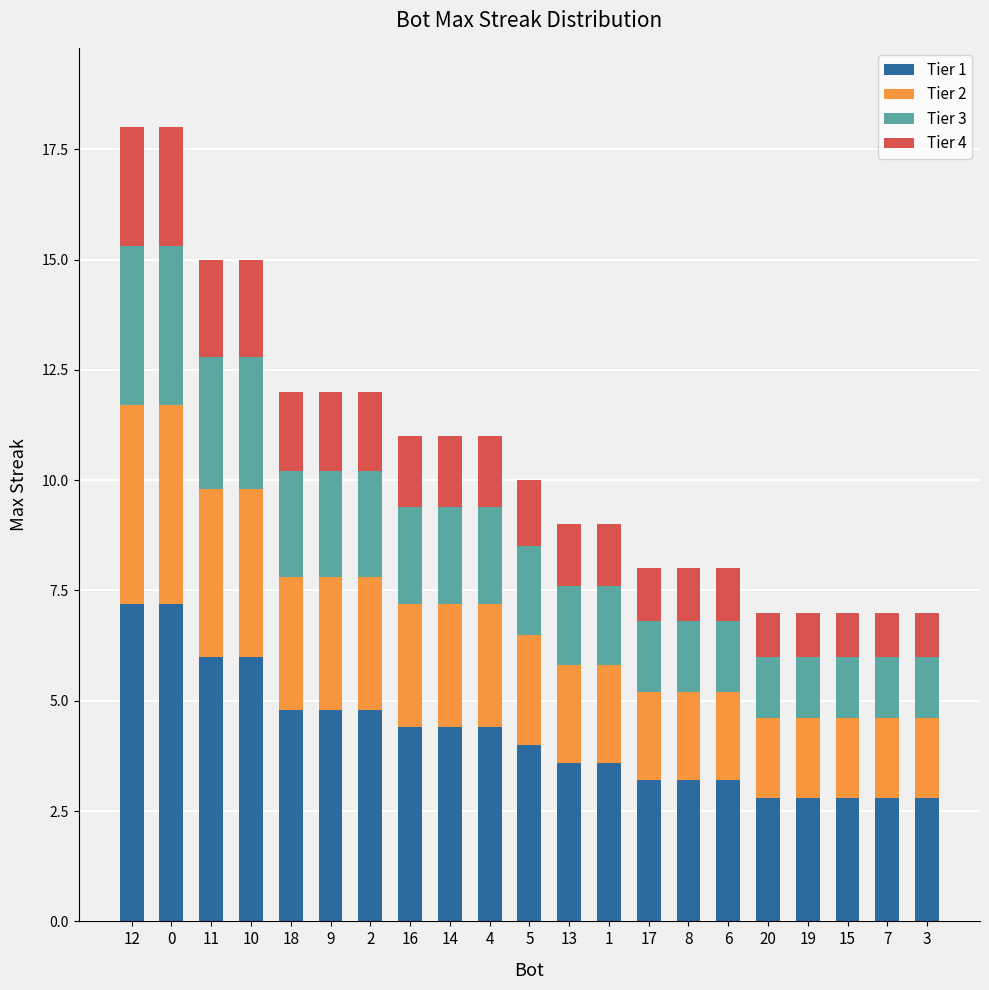

How many data points does each series have?

21